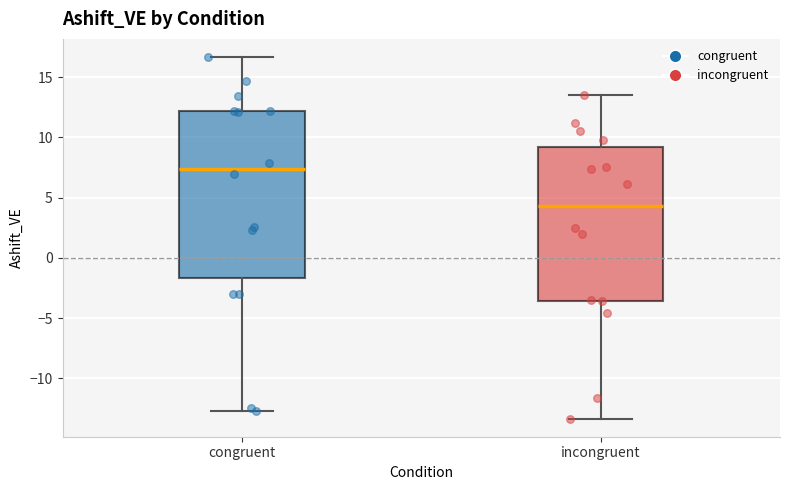

Reading left to right, read every box against the y-axis: the position of its median line, the range the box covers, and the ends of its whiskers. The values are not printed on the chart, so give them approximately, as read against the axis.

congruent: median 7.5, box -1.5 to 12.0, whiskers -12.5 to 16.5
incongruent: median 4.5, box -3.5 to 9.0, whiskers -13.5 to 13.5